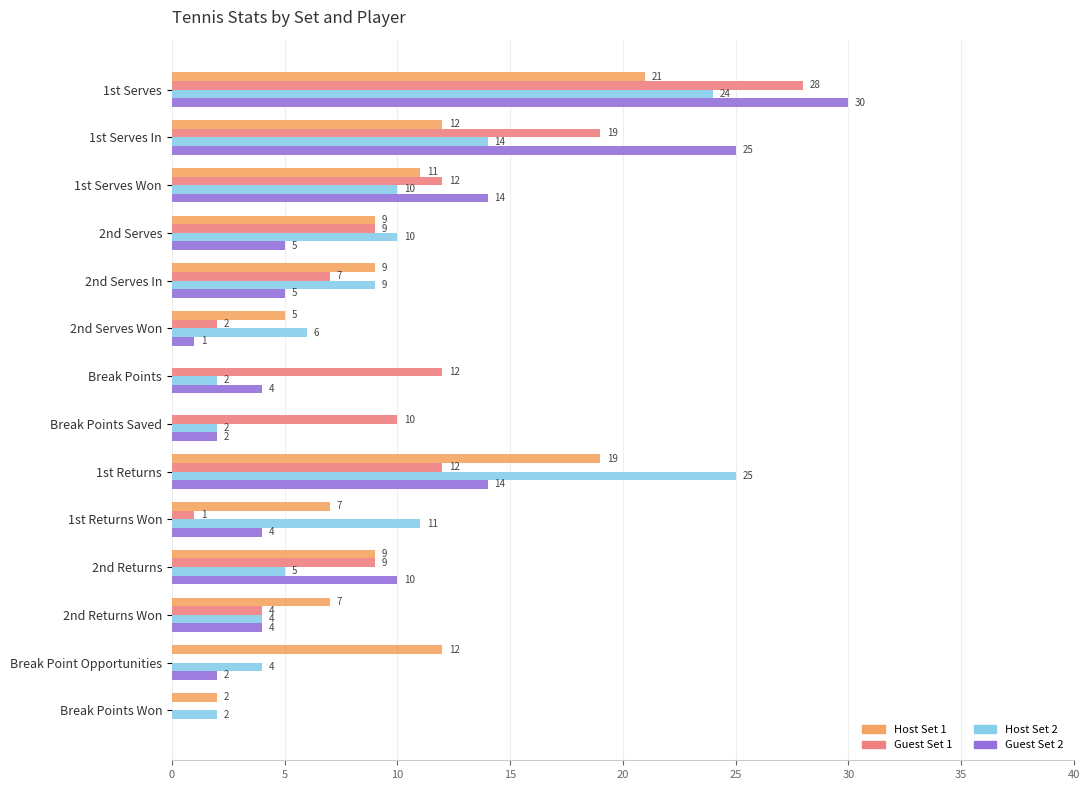

Between 2nd Serves and 2nd Serves Won, which series saw the biggest shift?

Guest Set 1